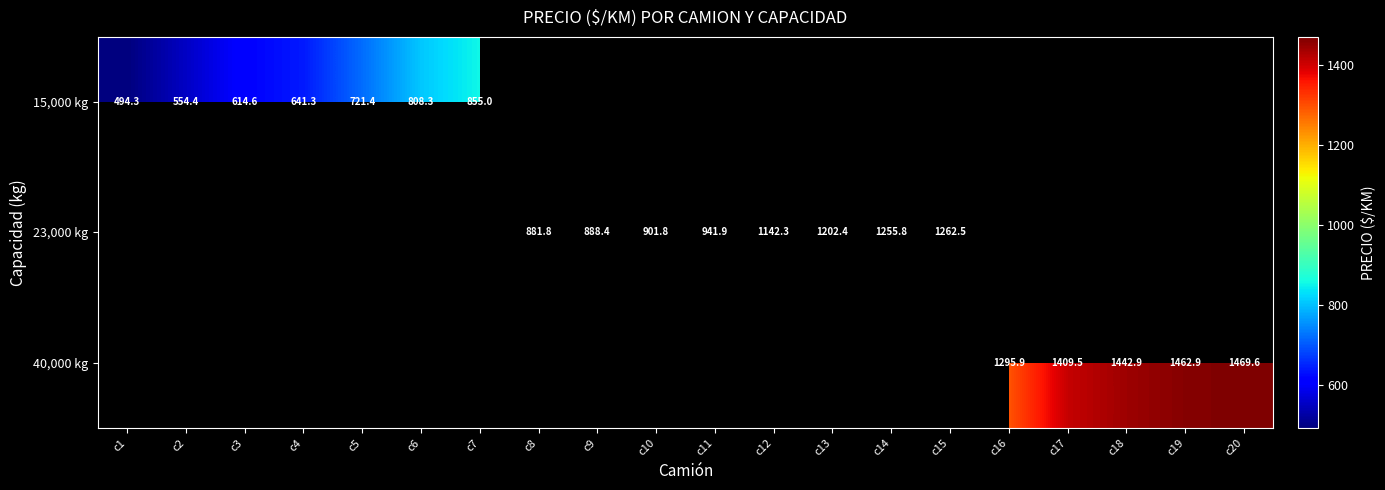

Rank the series by their average value, from lowest to highest.

15,000 kg, 23,000 kg, 40,000 kg